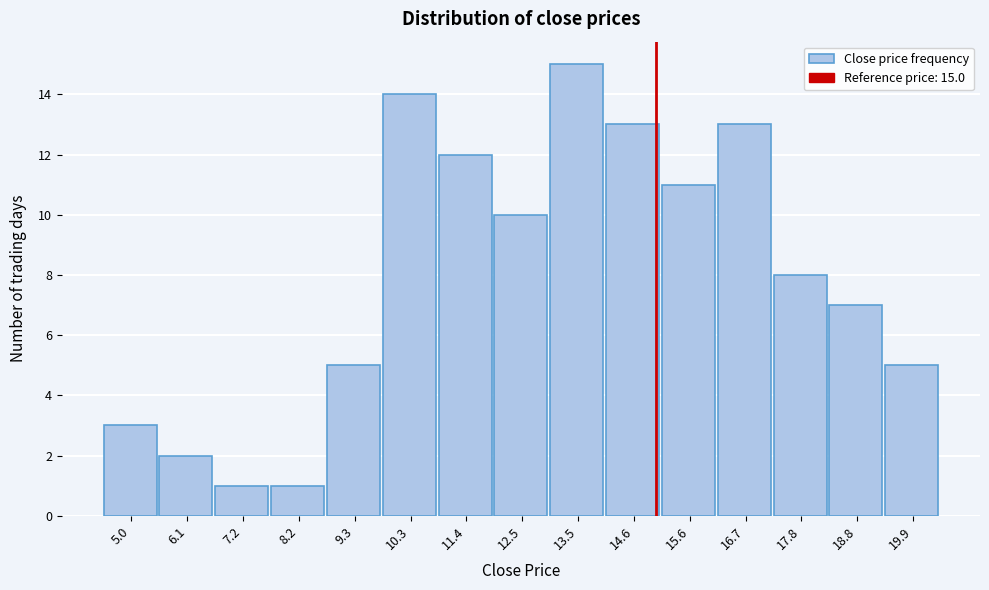

Over which range of the x-axis is the bar tallest?

13.0 to 14.0